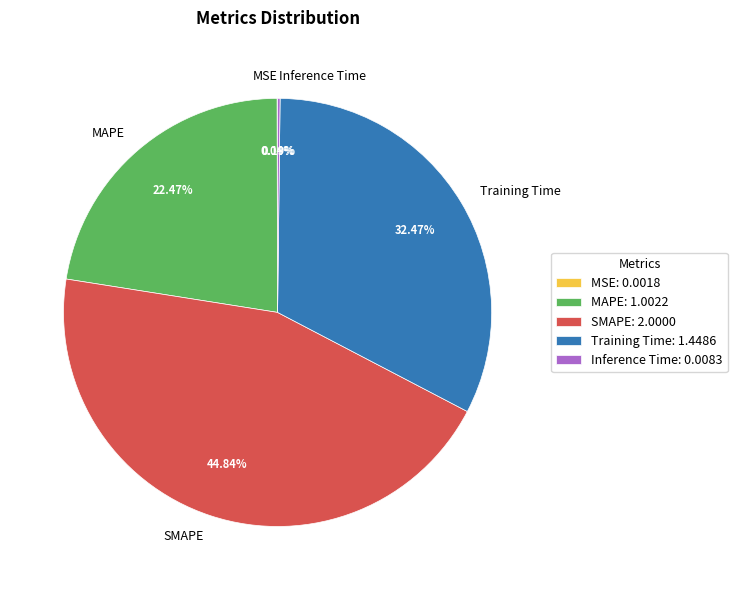

Is there a majority slice in this chart?

No